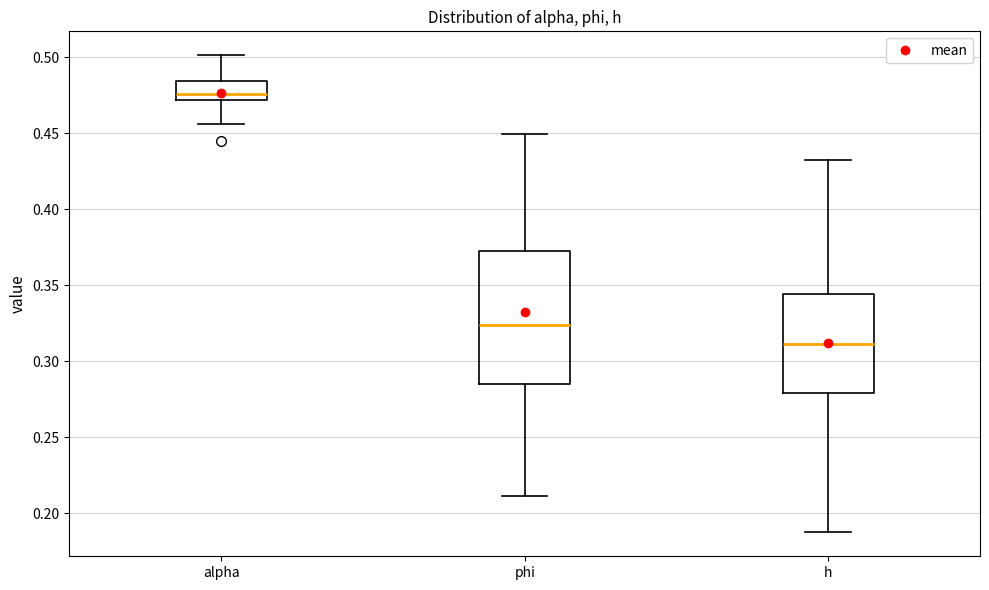

Which box is the tallest, from its lower edge to its upper edge?

phi